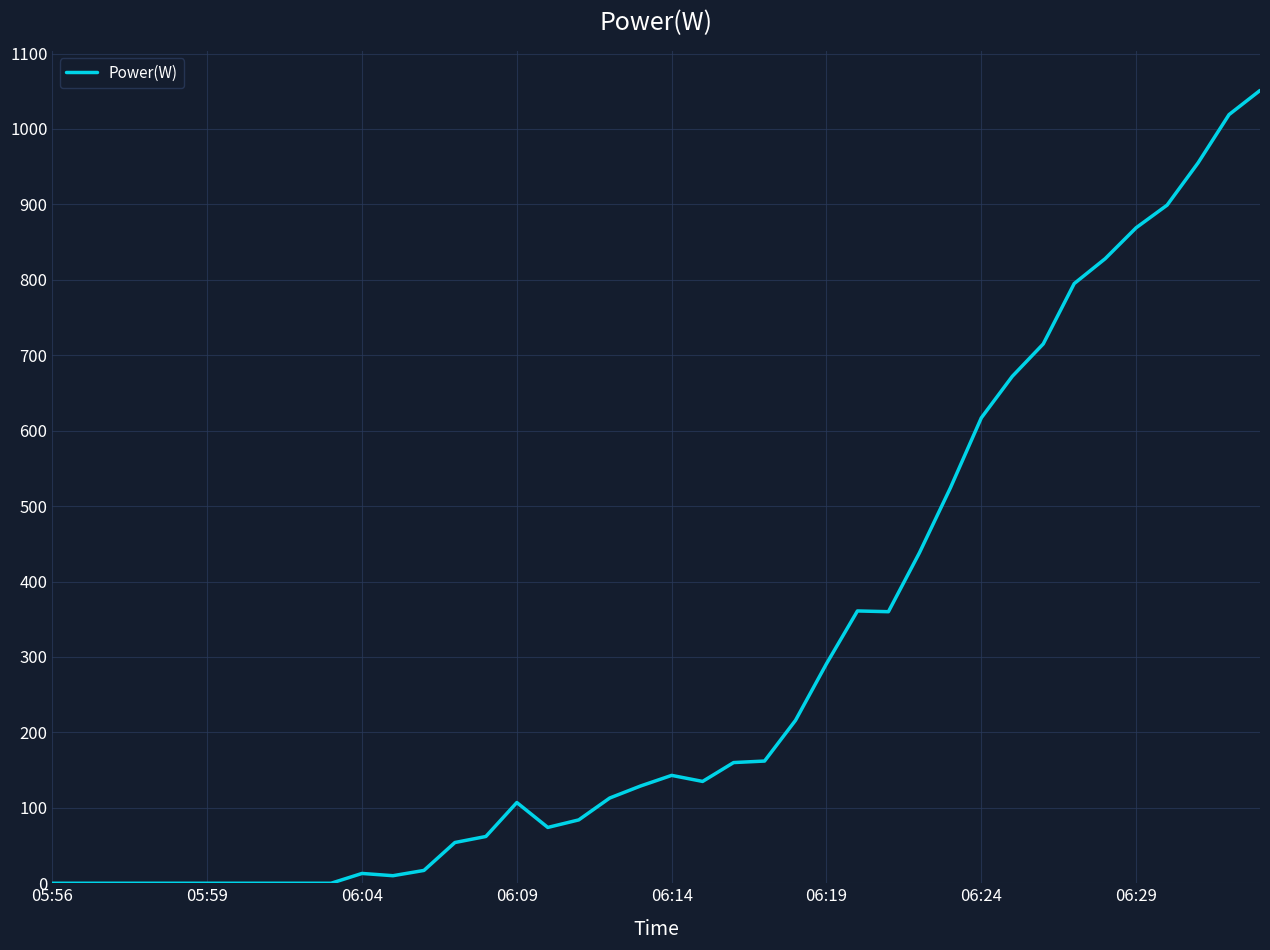

What is the maximum value shown in the chart?

1051